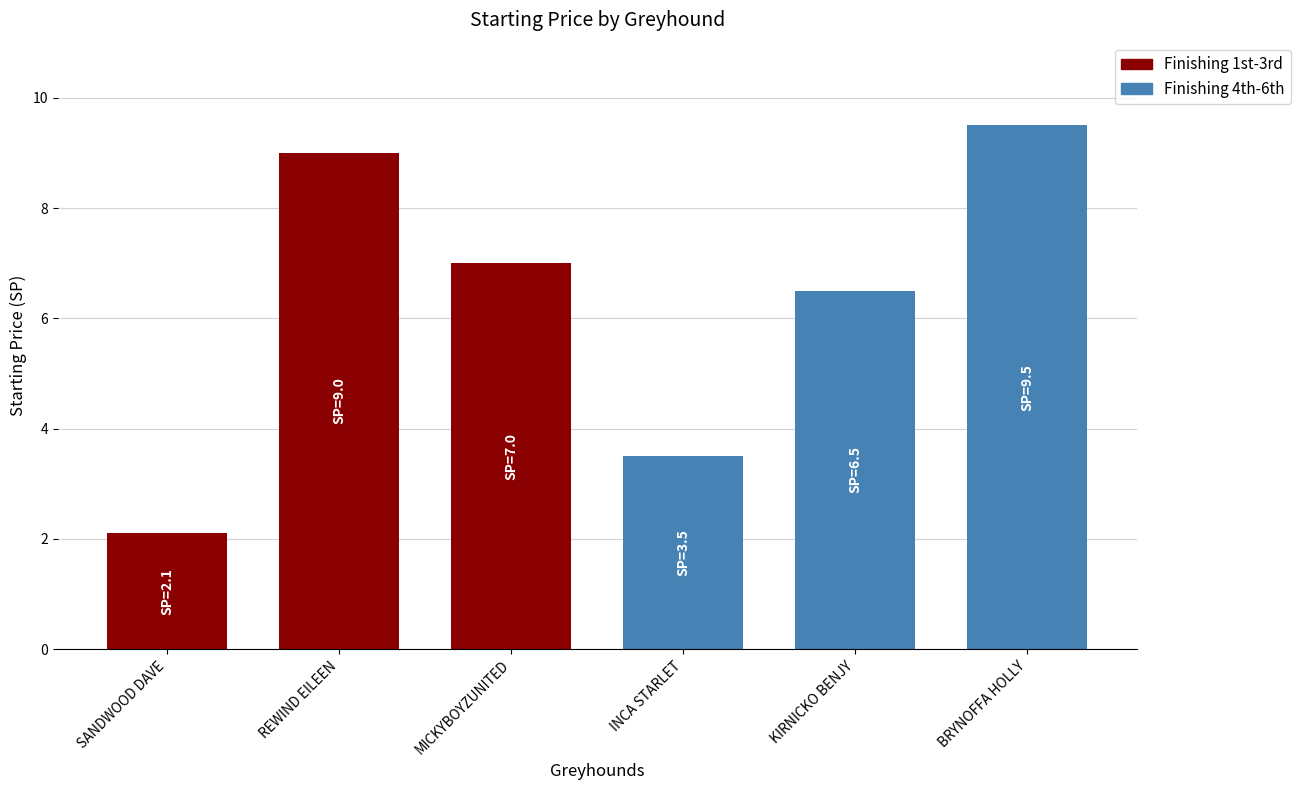

Which category has the highest value across all series?

BRYNOFFA HOLLY